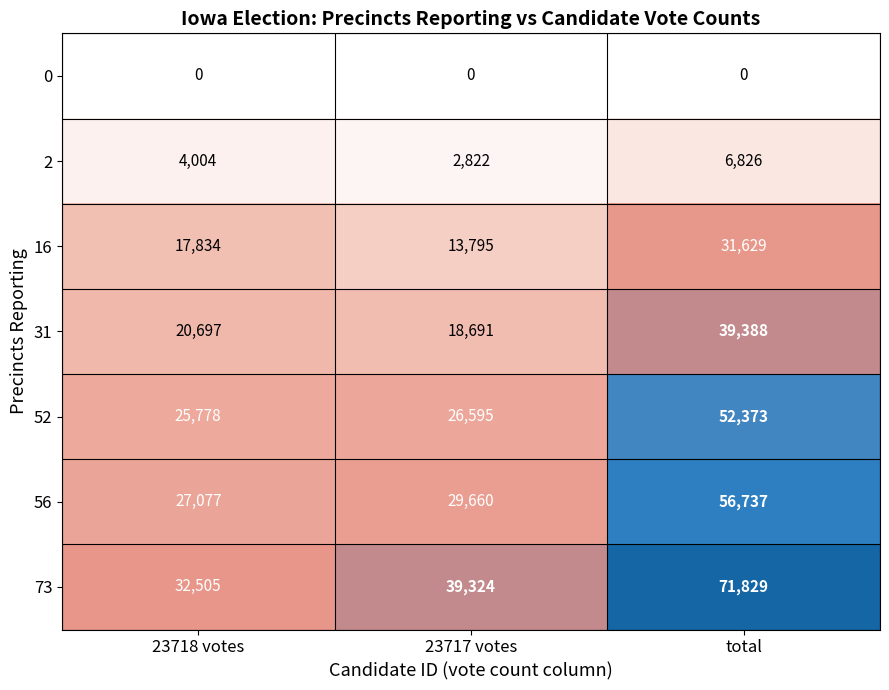

Where is 56 nearest to the value 41907?

23717 votes